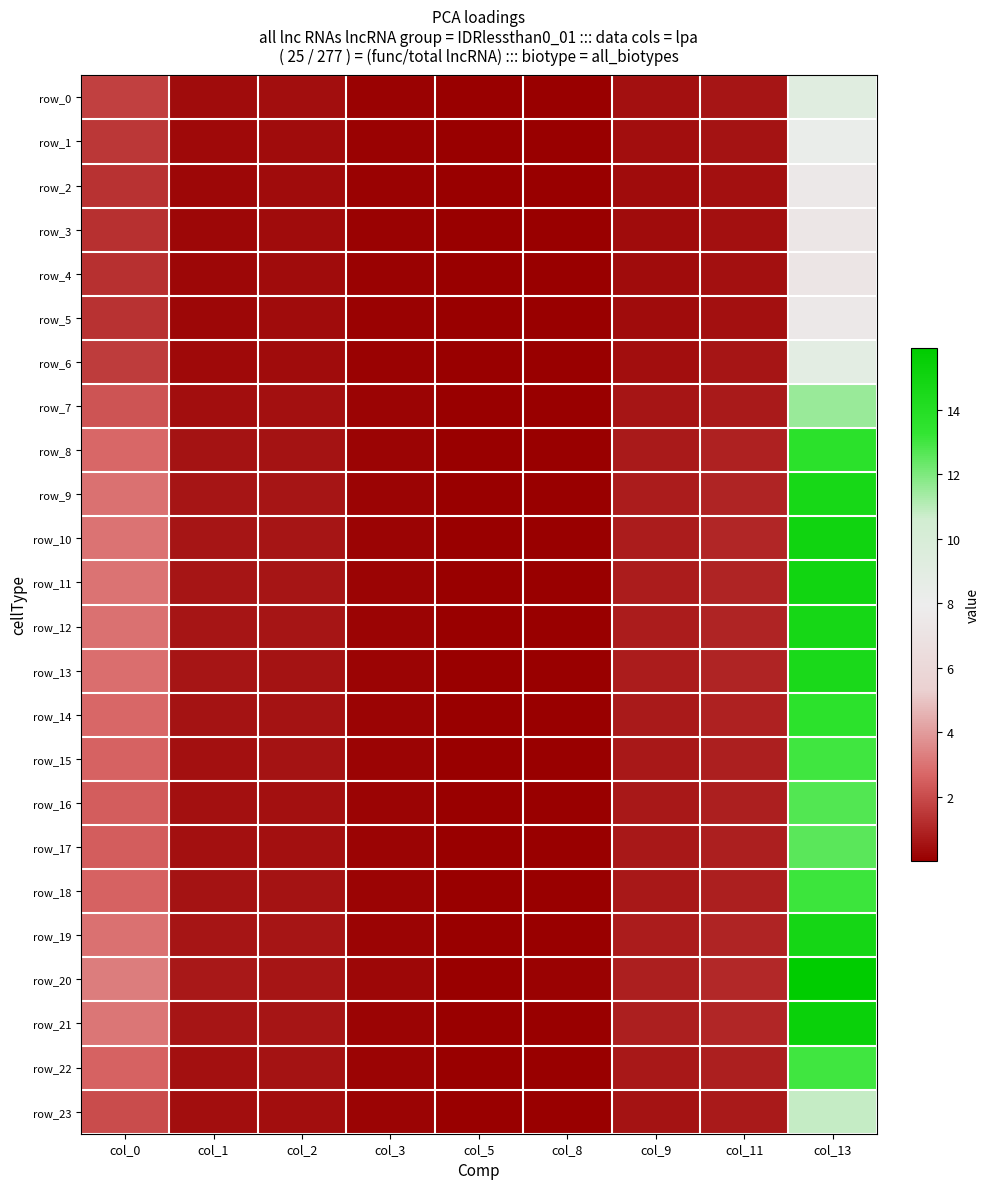

Which series has the widest spread of values?

row_20